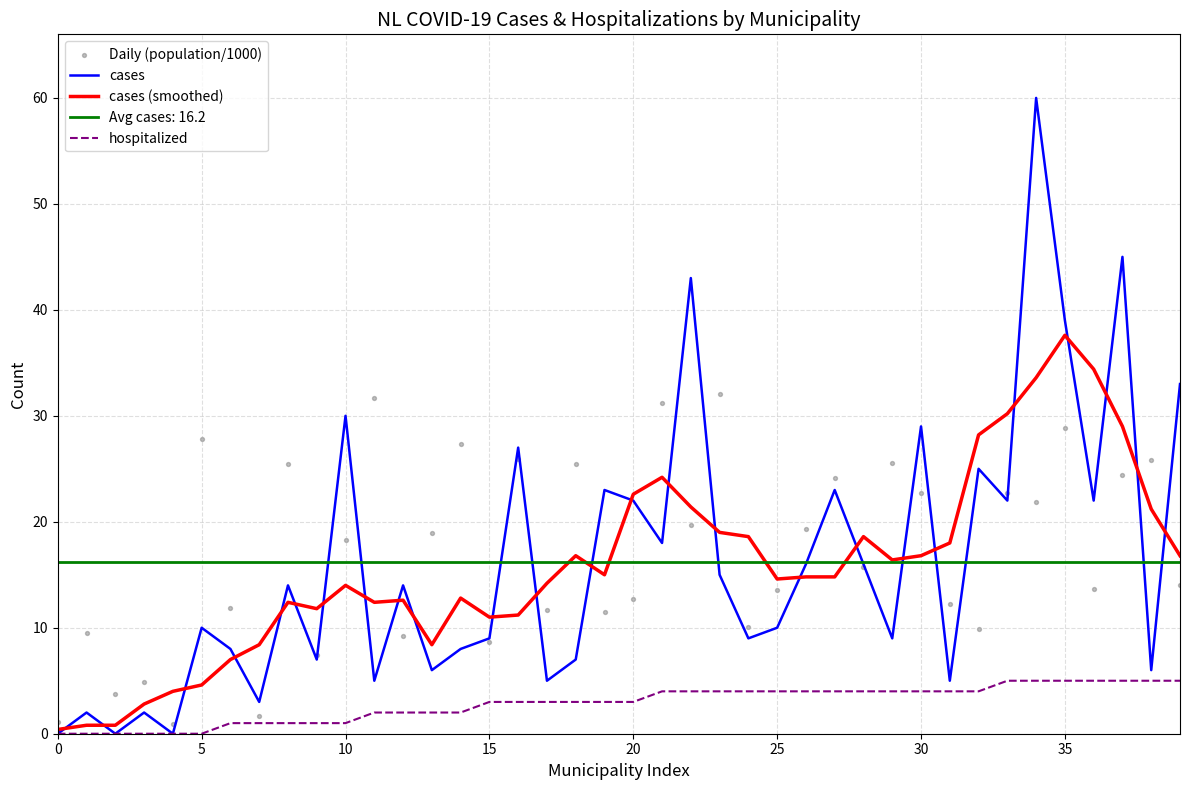

At which category is the sum across all series the highest?

34